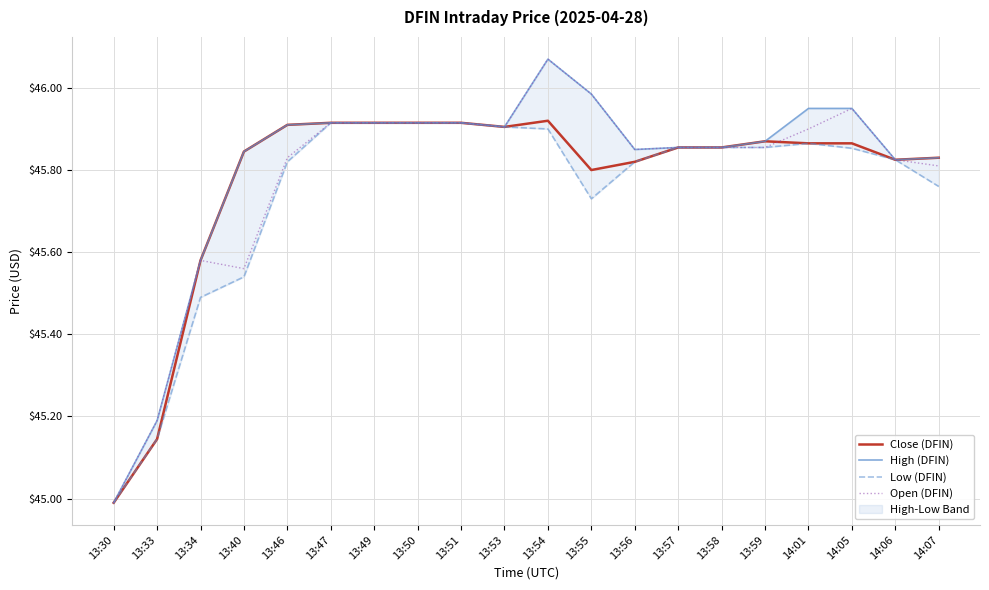

At which label is Close (DFIN) closest to 45?

13:30